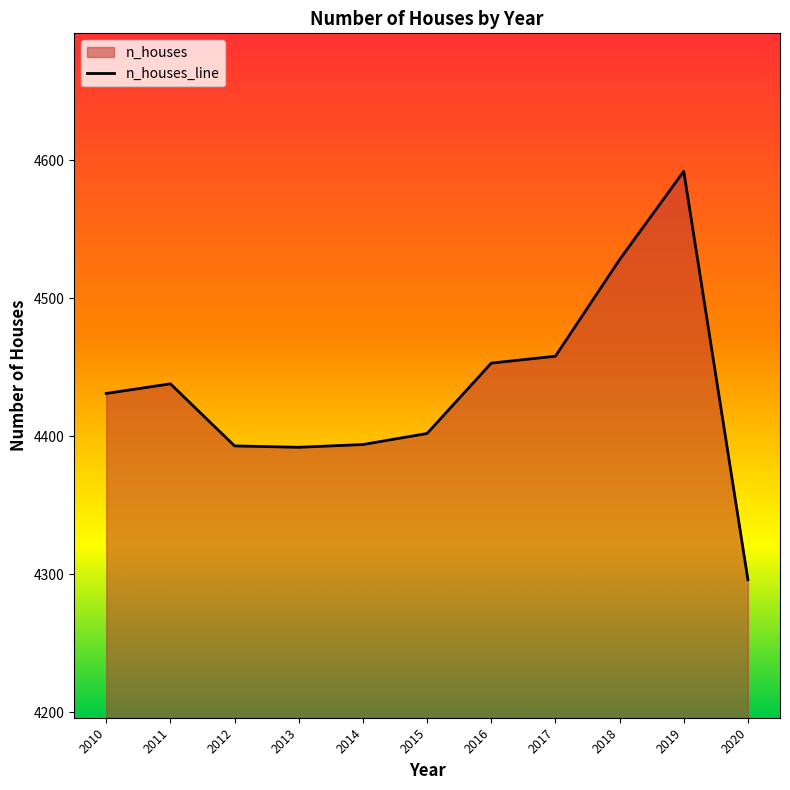

Rank the categories by value from lowest to highest.

2020, 2013, 2012, 2014, 2015, 2010, 2011, 2016, 2017, 2018, 2019